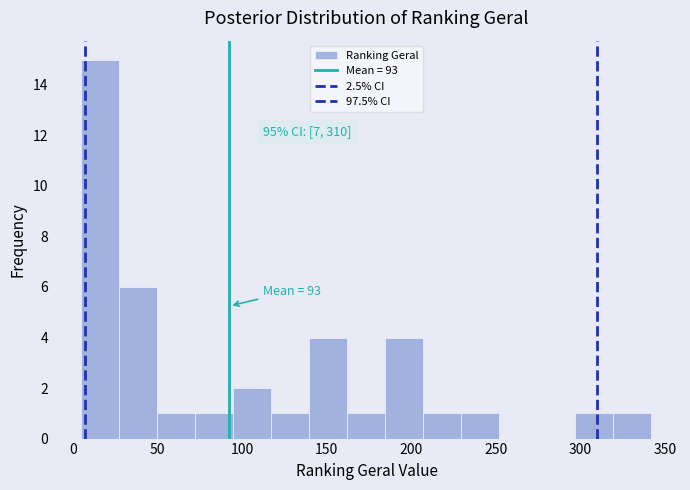

Which range on the x-axis has the tallest bar?

5 to 25